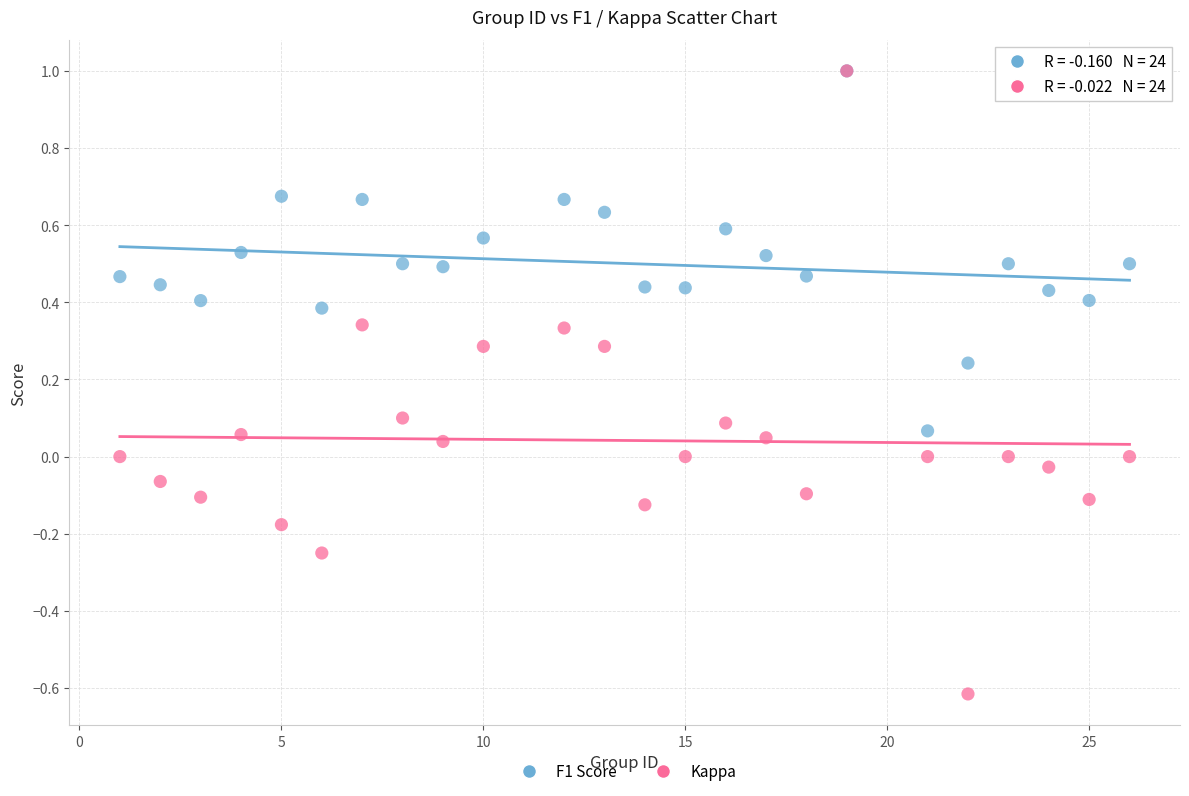

Which series reaches the minimum Y coordinate?

Kappa